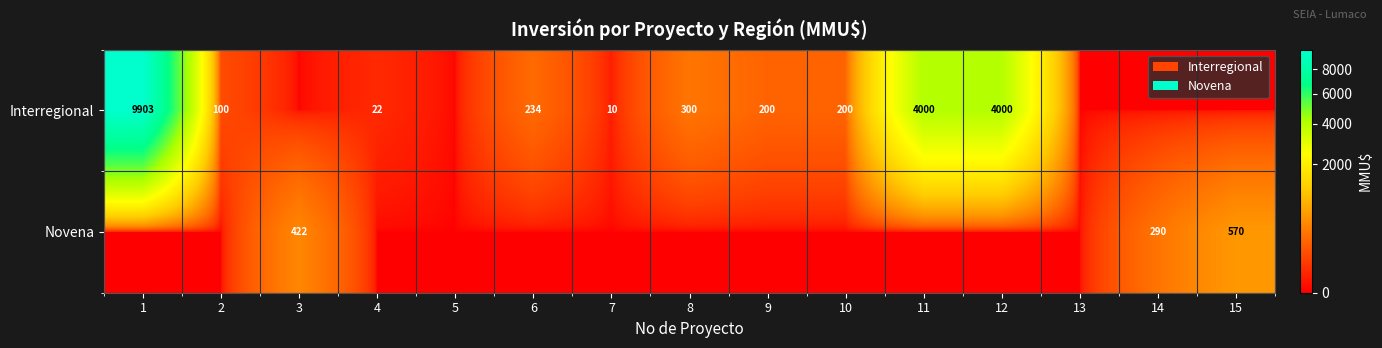

At how many categories does at least one series exceed 5629?

1